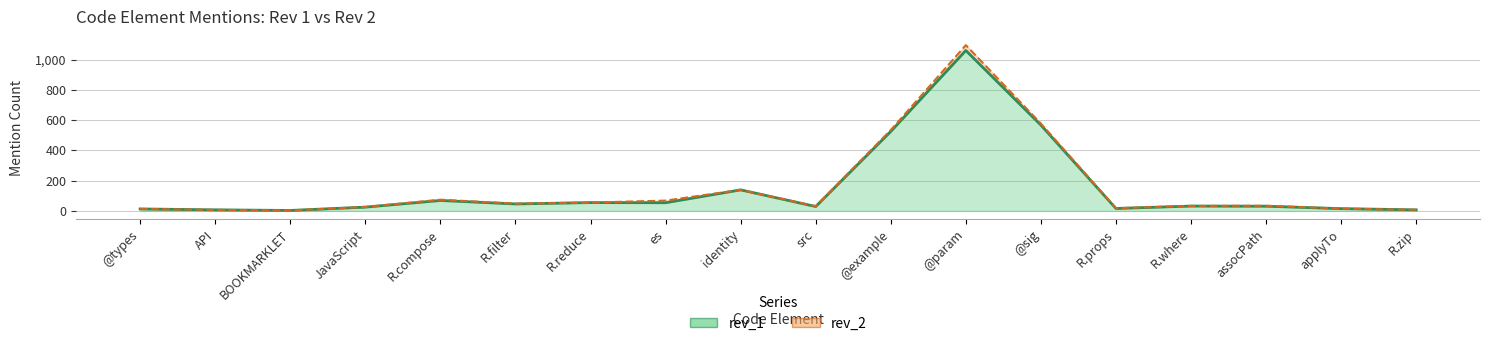

Where is rev_1 nearest to the value 531?

@example